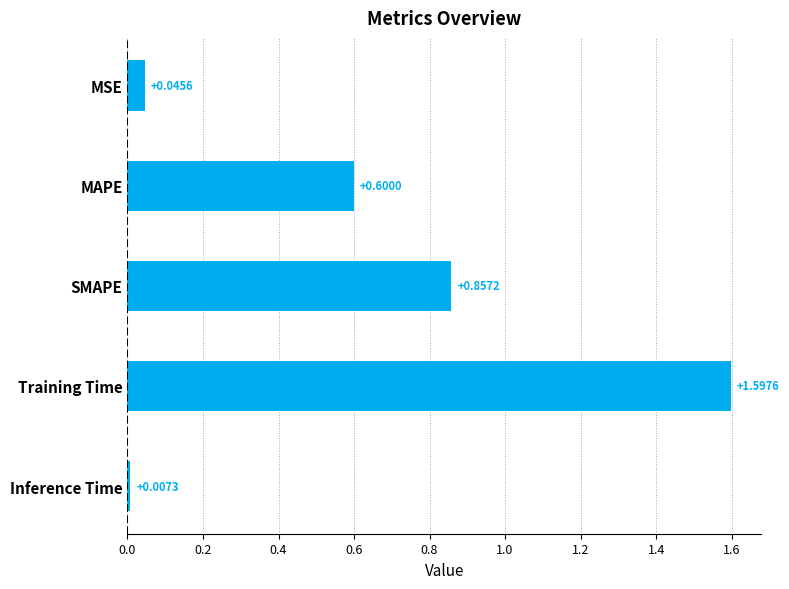

List the labels in order of value, largest first.

Training Time, SMAPE, MAPE, MSE, Inference Time